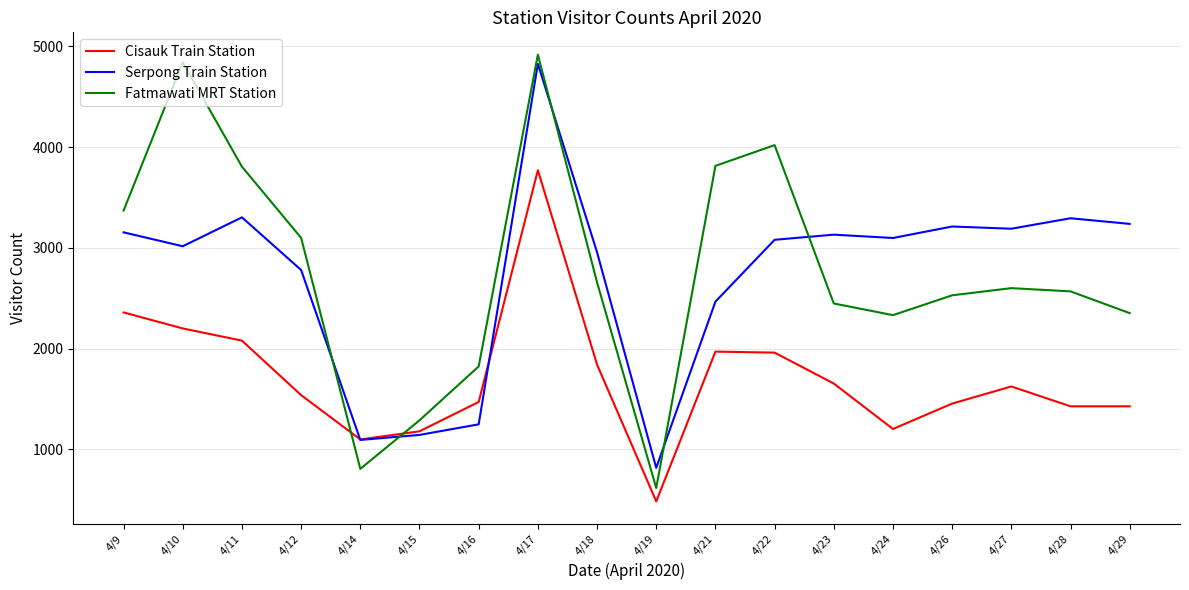

Where is the first local maximum for Fatmawati MRT Station?

4/10